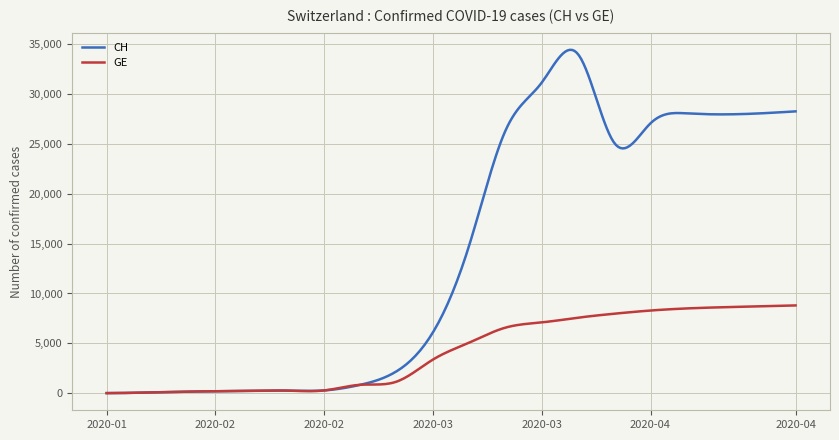

What is the difference between the maximum and minimum values in the CH series?

34436.9